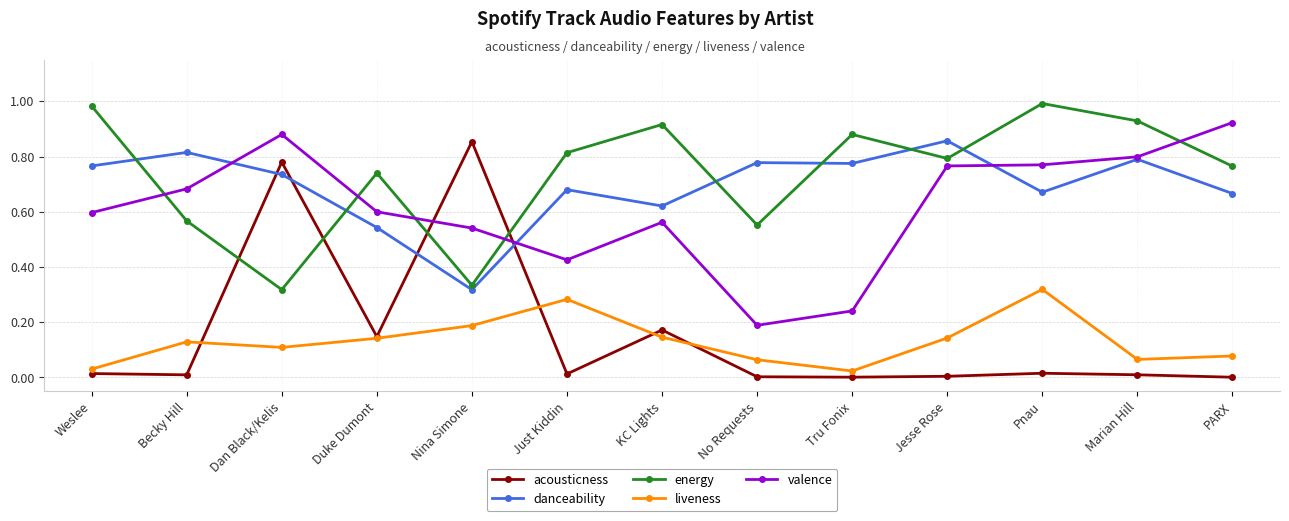

What is the label of the 1st point from the right?

PARX